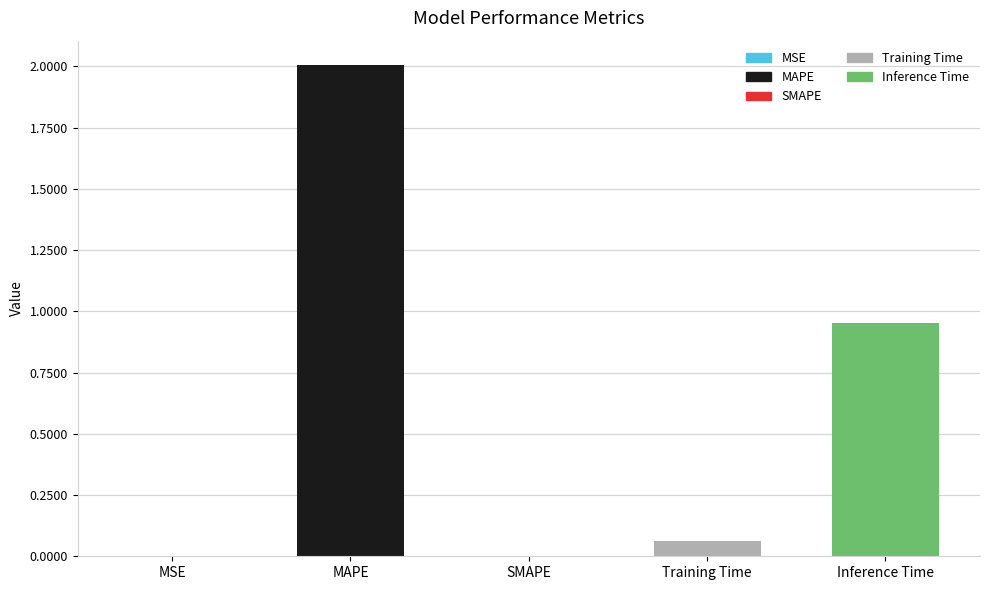

What is the label of the 3rd bar from the left?

SMAPE